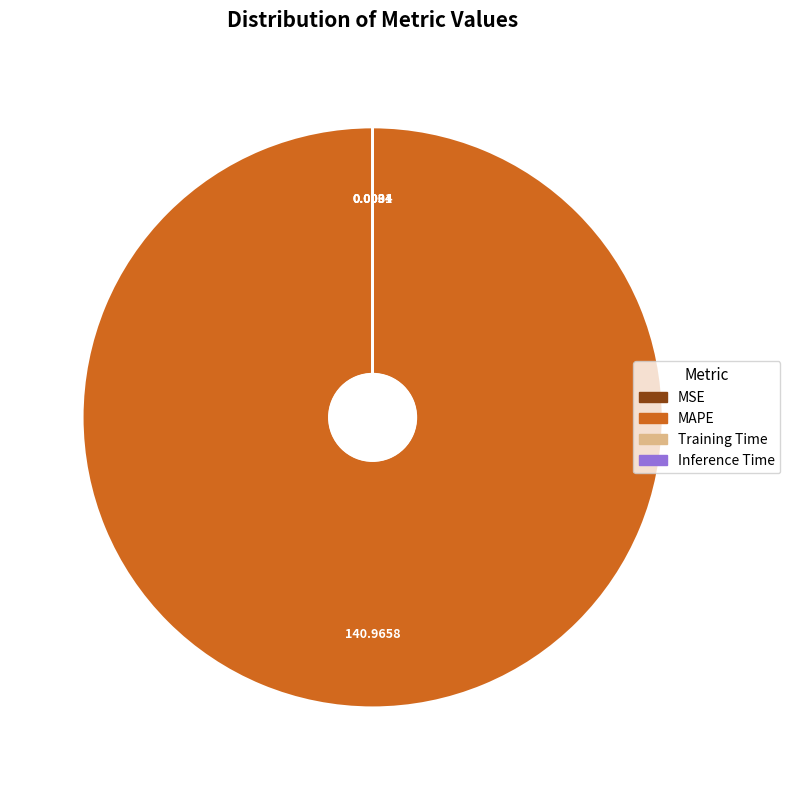

Which slice is the largest?

MAPE